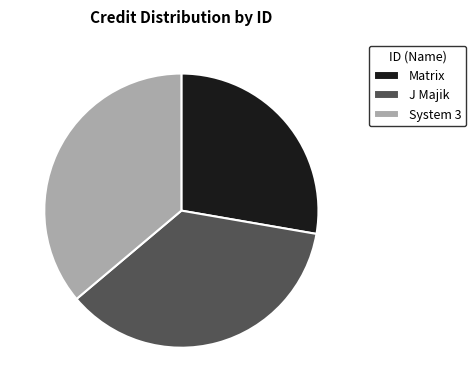

Does Matrix account for over 50% of the chart?

No